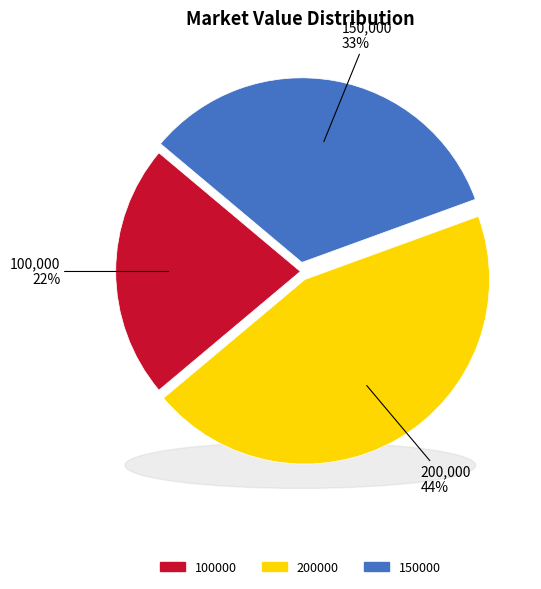

To the nearest percent, what portion does 200000 represent?

44%